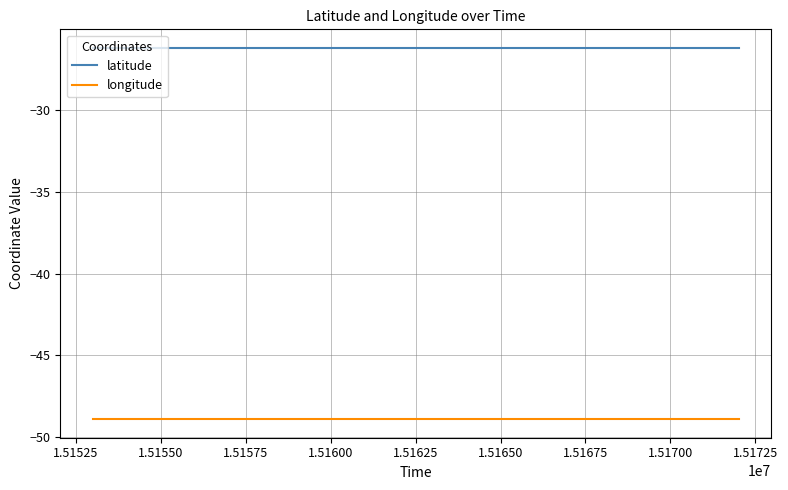

Which series has the largest range (max minus min)?

longitude